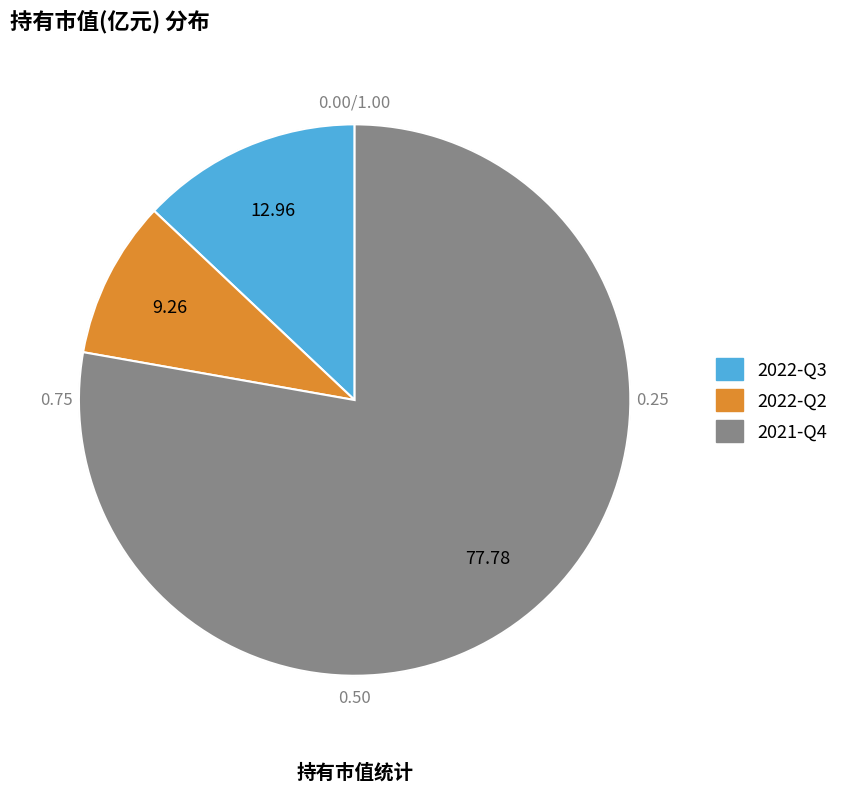

The 2022-Q2 slice represents 9% of the pie. True or false?

True